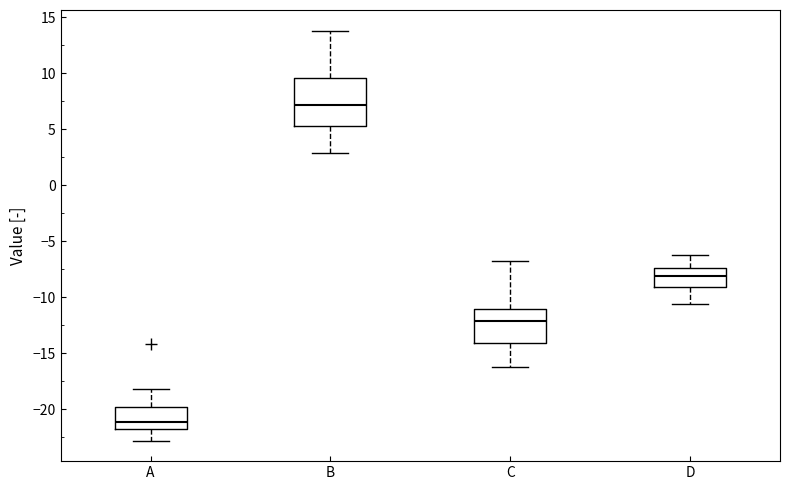

Reading left to right, transcribe this box plot: for each box, give where its median line is, the range the box spans, and where its two whiskers end, as read against the y-axis. The values are not printed on the chart, so give them approximately, as read against the axis.

A: median -21.0, box -22.0 to -20.0, whiskers -23.0 to -18.0
B: median 7.0, box 5.5 to 9.5, whiskers 3.0 to 14.0
C: median -12.0, box -14.0 to -11.0, whiskers -16.5 to -6.5
D: median -8.0, box -9.0 to -7.5, whiskers -10.5 to -6.5